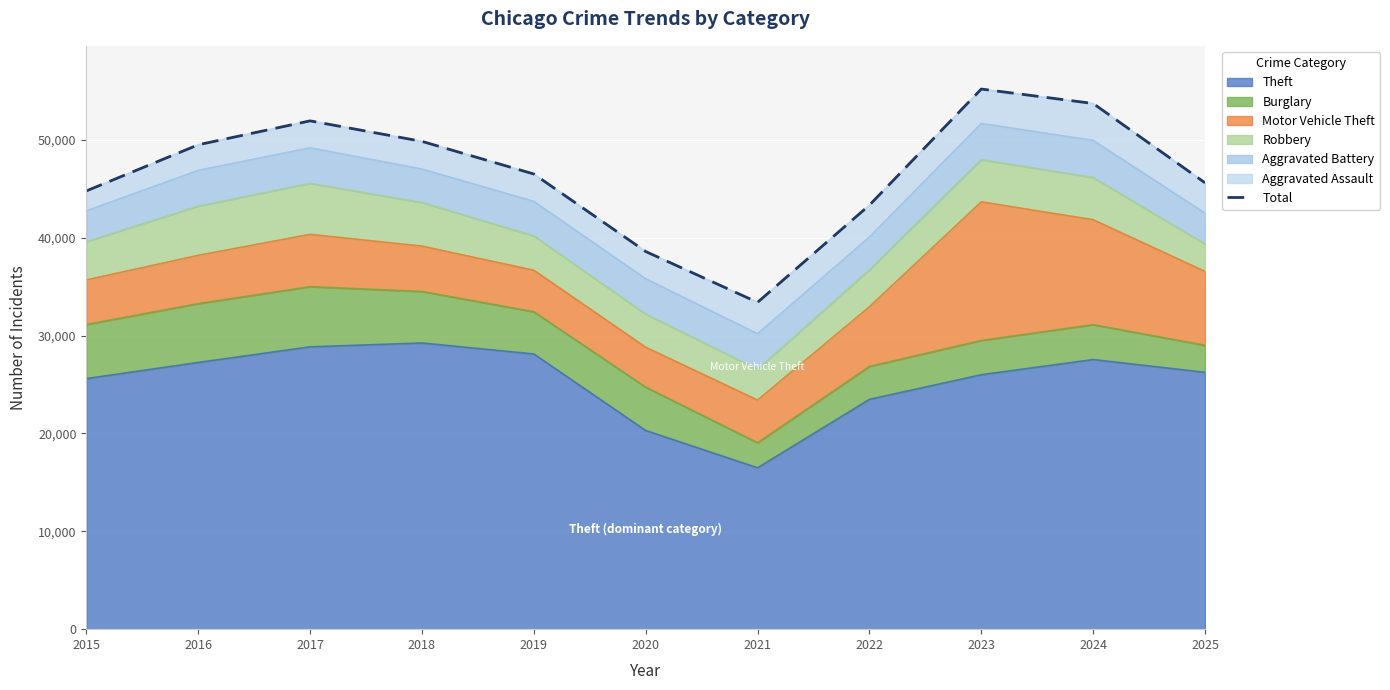

What value does the data have at 2020?

38582